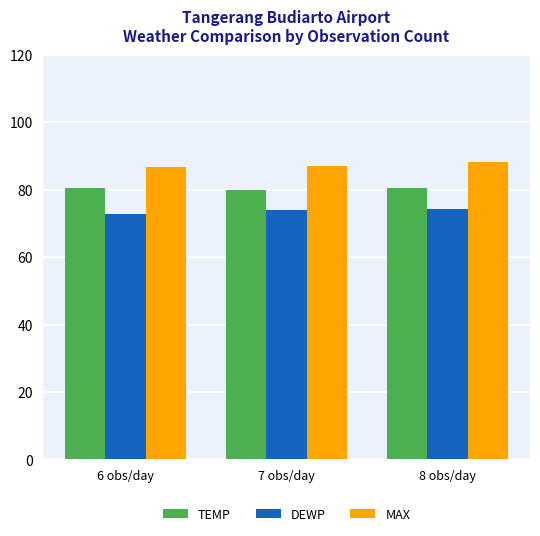

Which series has the largest total across all categories?

MAX